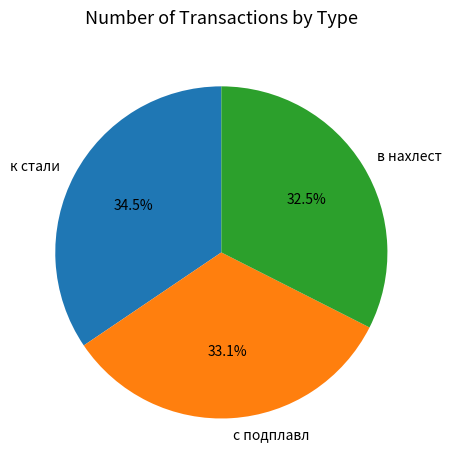

Rank the categories by value from lowest to highest.

в нахлест, с подплавл, к стали